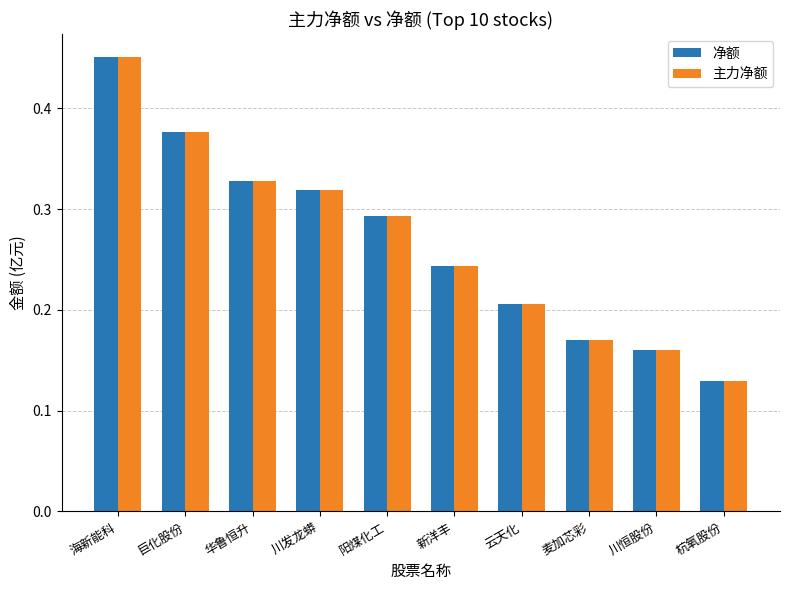

How many 主力净额 values are between 0 and 1?

10